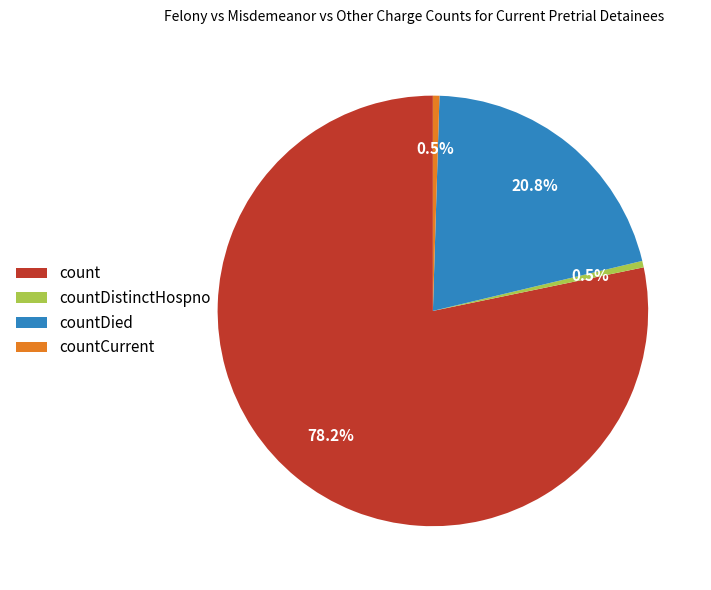

Which has a higher value, count or countDistinctHospno?

count